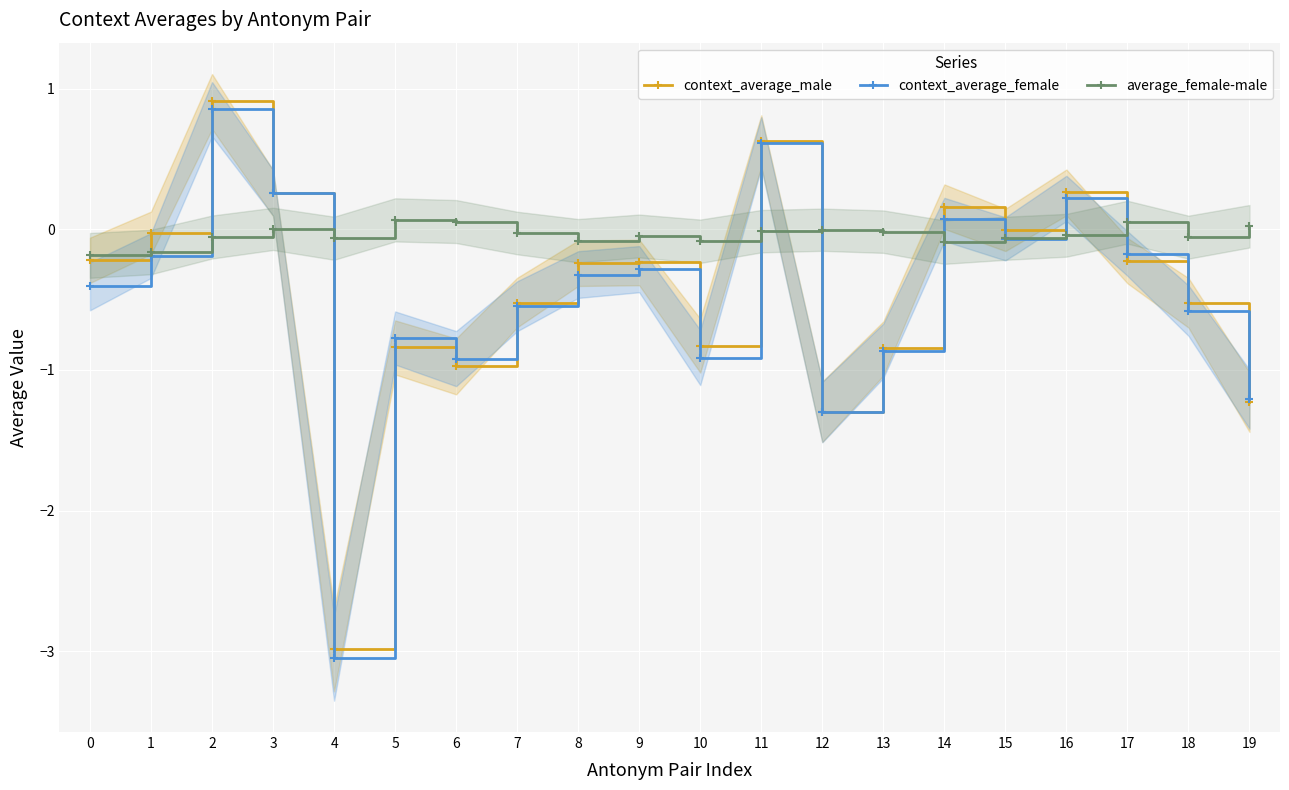

How many series are shown in this chart?

3